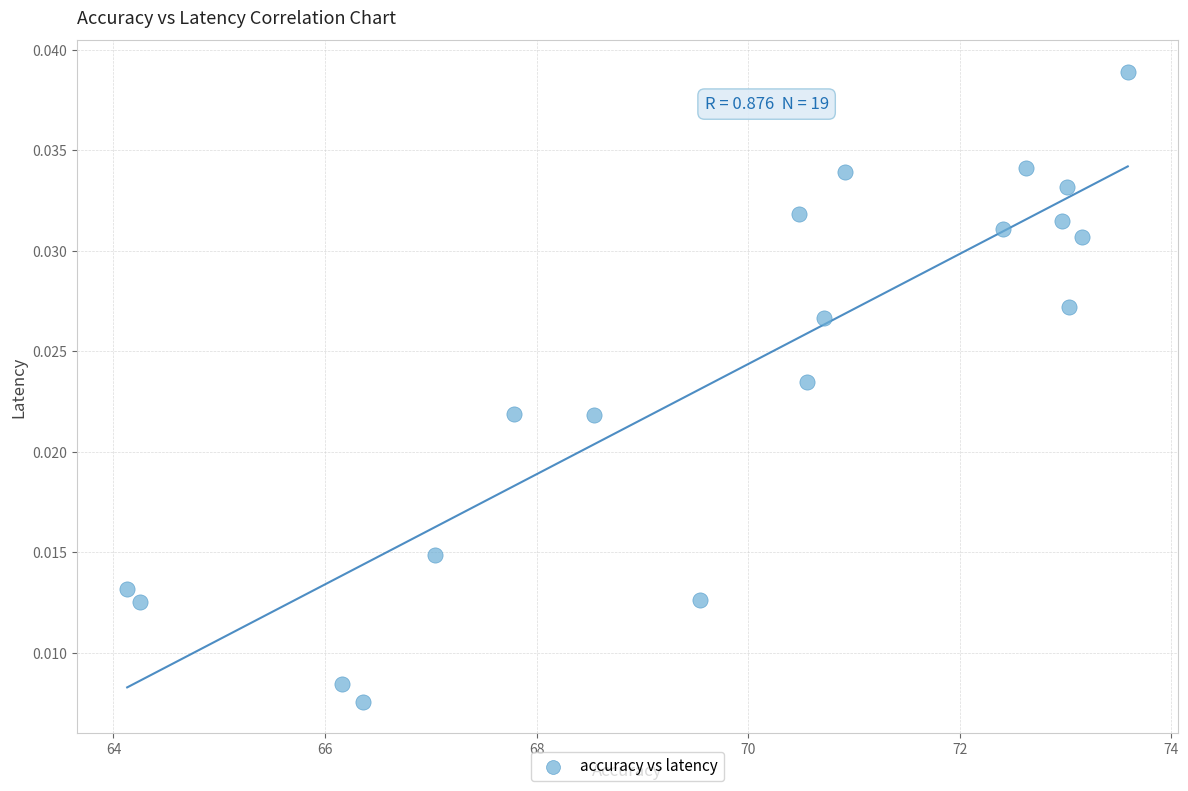

What is the range of X values (max minus min)?

9.5